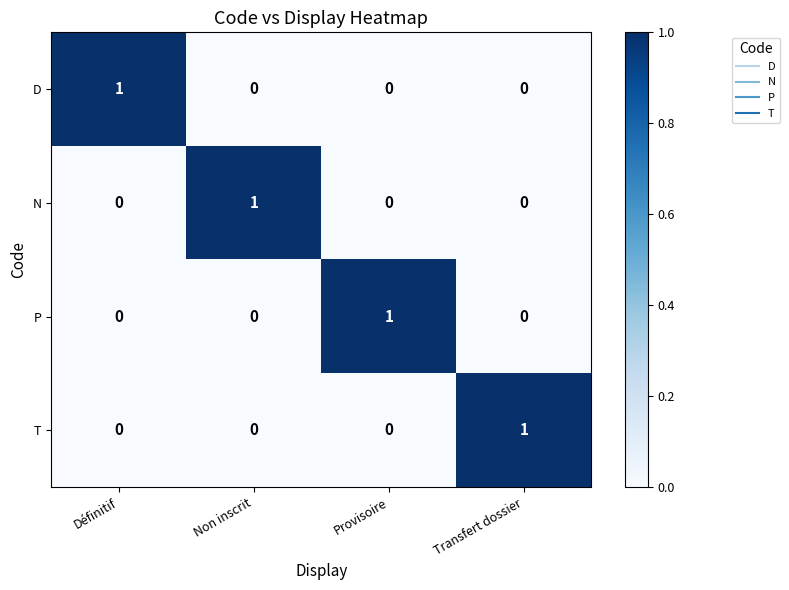

True or false: N has a value of 0 at Définitif.

True